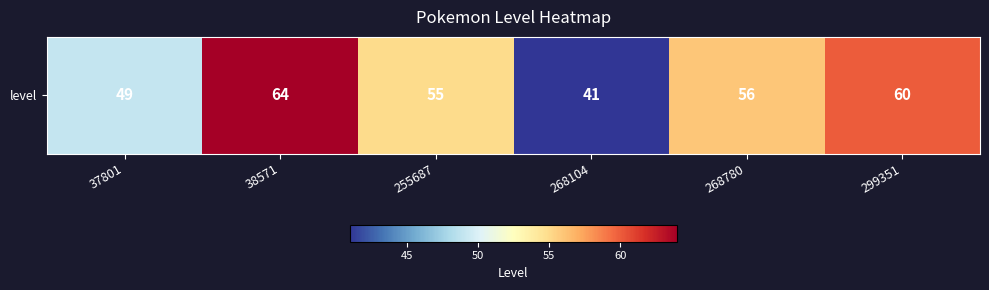

Is it true that the value at 268104 is 41?

True